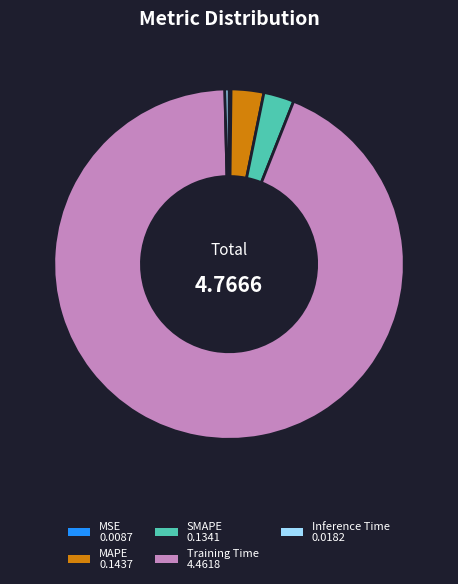

Do SMAPE and MAPE together represent more than half of the pie?

No